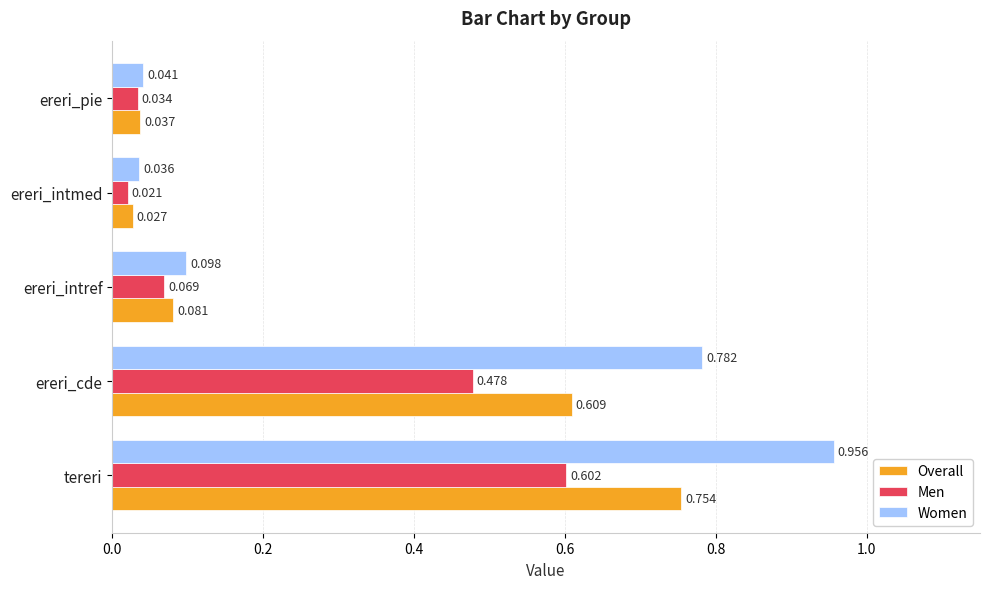

Is the value of Men at tereri greater than the value of Women at ereri_pie?

Yes